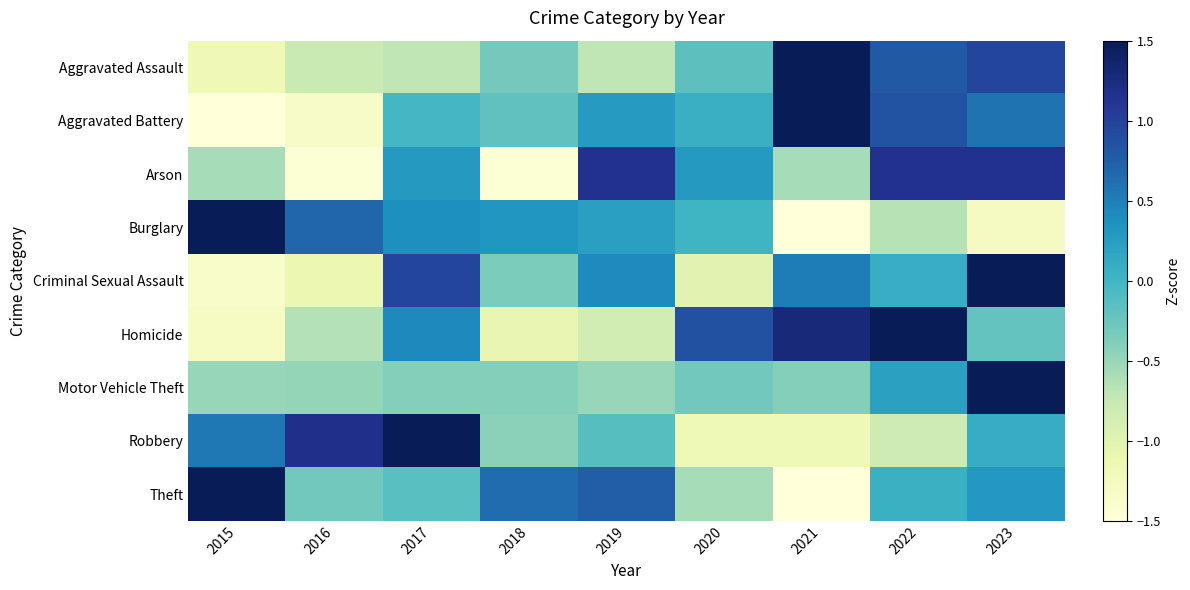

Which has a higher value, 2022 or 2021?

2021